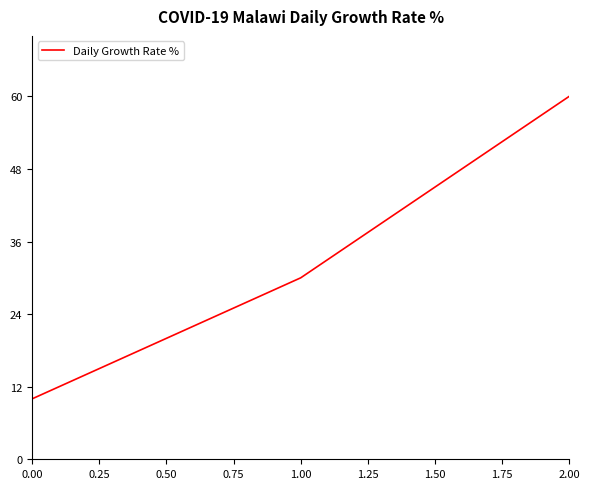

How many values are between 10 and 60?

3